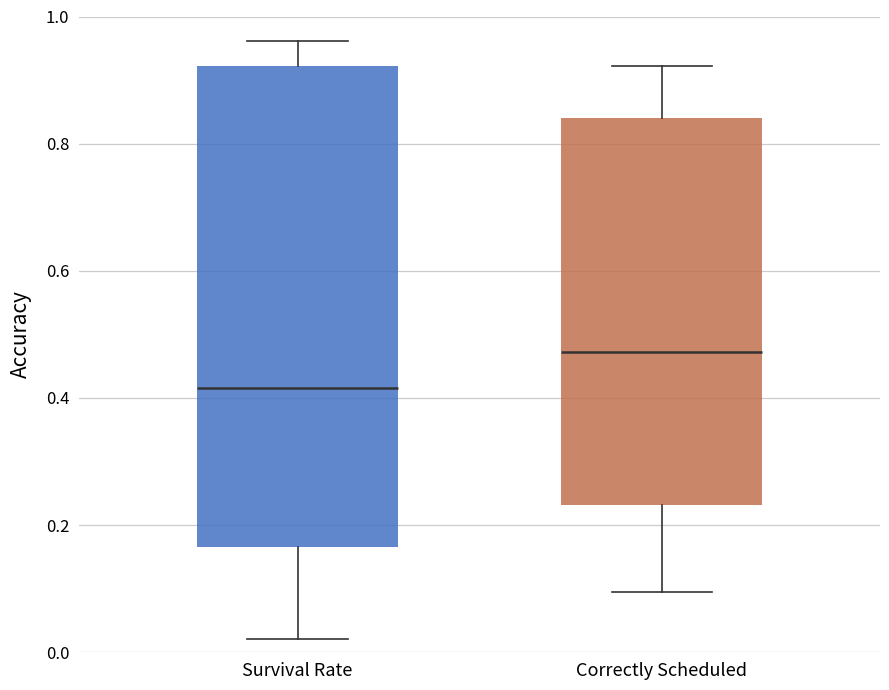

Which box is the tallest, from its lower edge to its upper edge?

Survival Rate